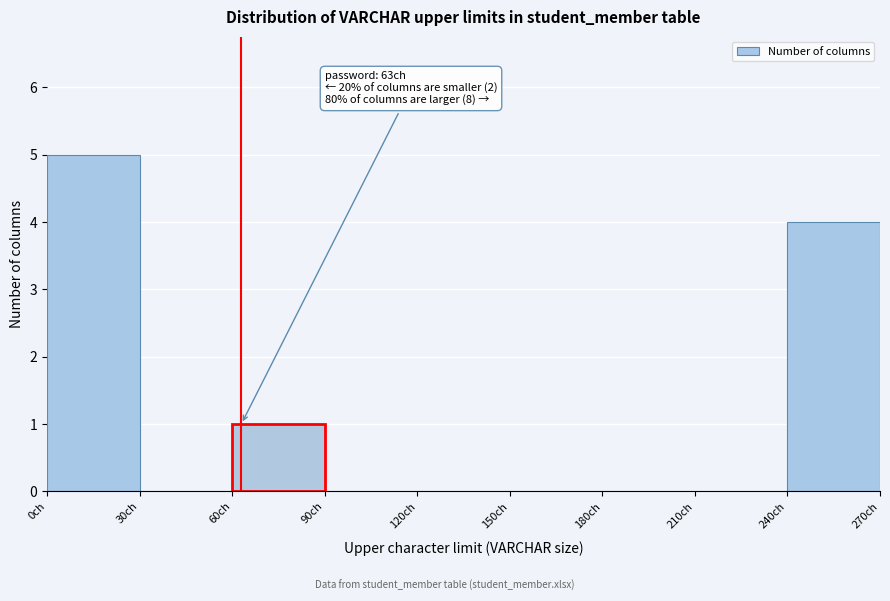

Which range on the x-axis has the tallest bar?

0 to 30